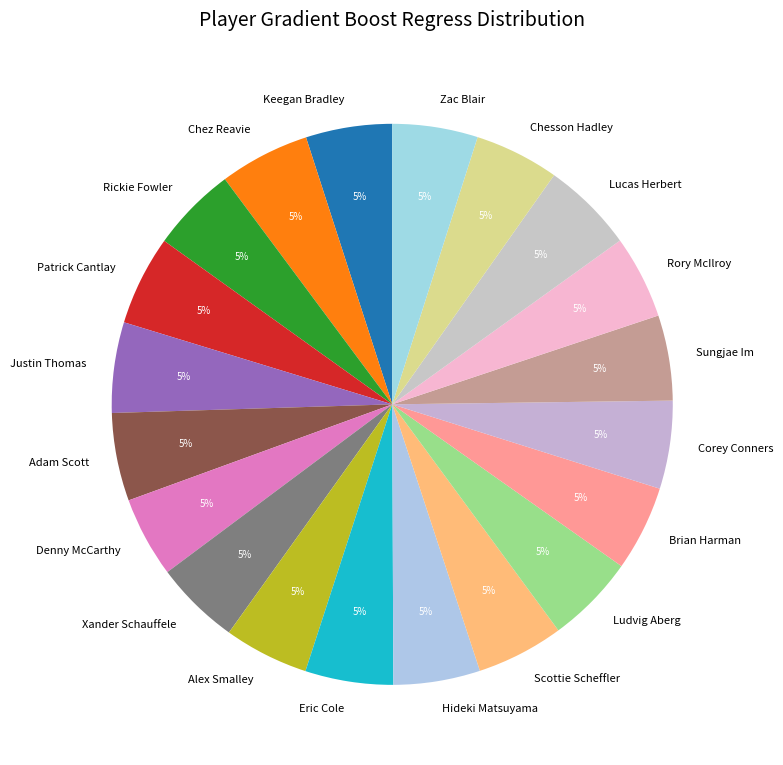

How many segments does this pie chart have?

20